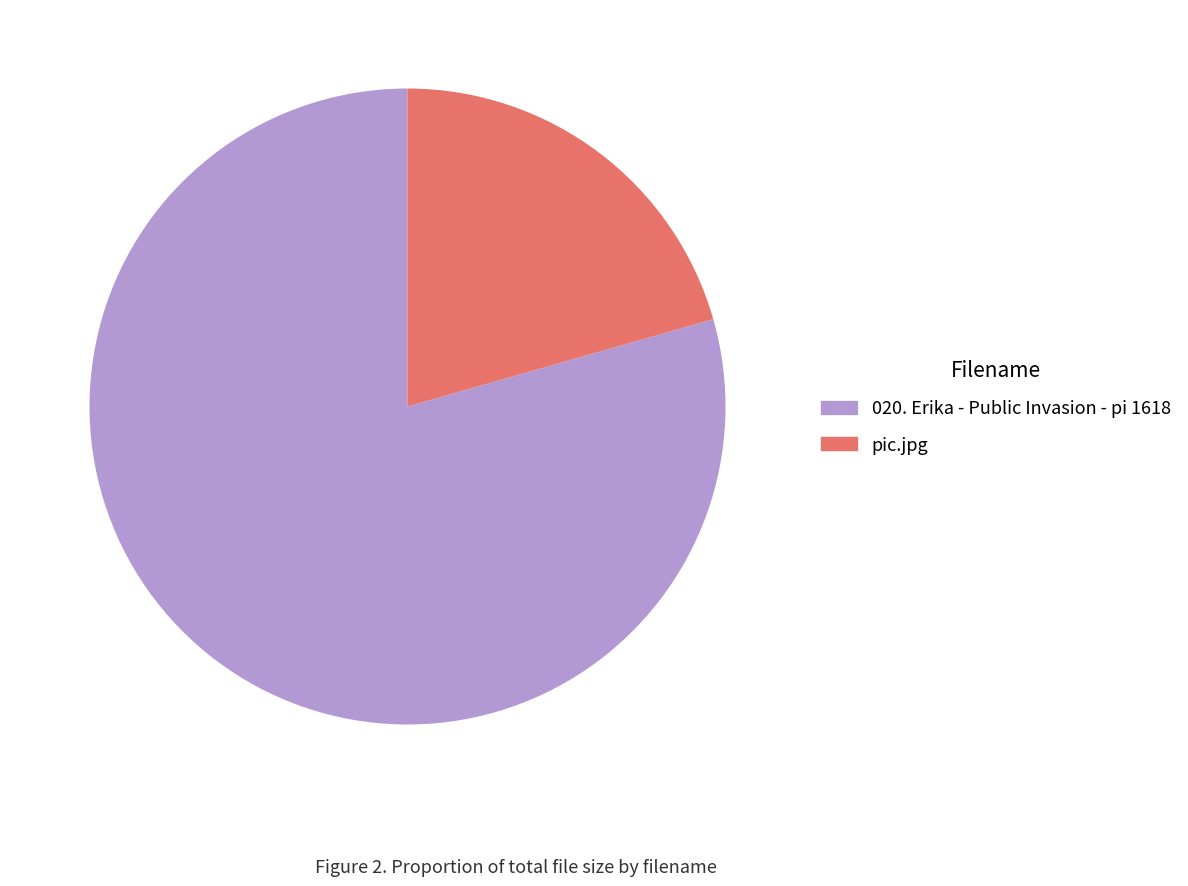

Rank the categories by value from highest to lowest.

020. Erika - Public Invasion - pi 1618, pic.jpg